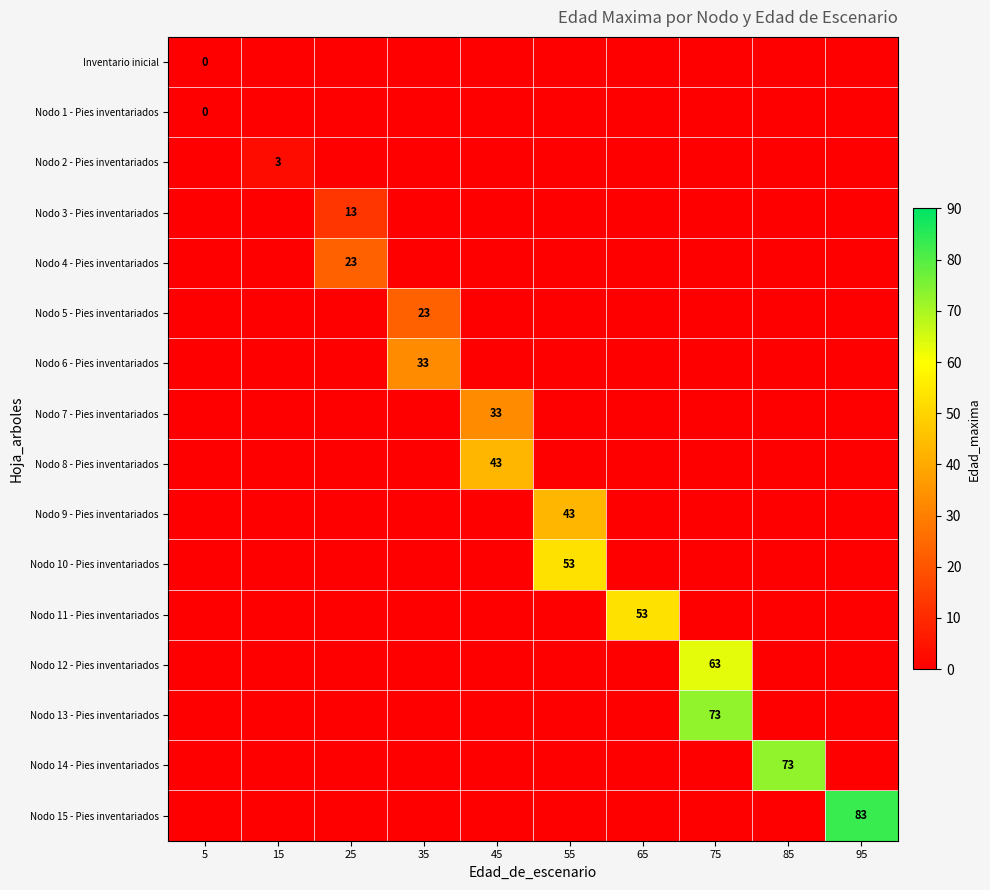

How many positive values does the row_15 series have?

1